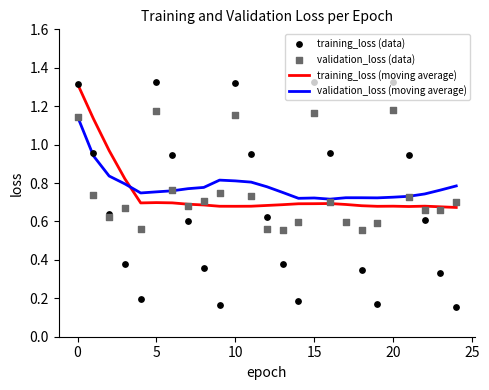

Which series has the largest total across all categories?

validation_loss (moving average)